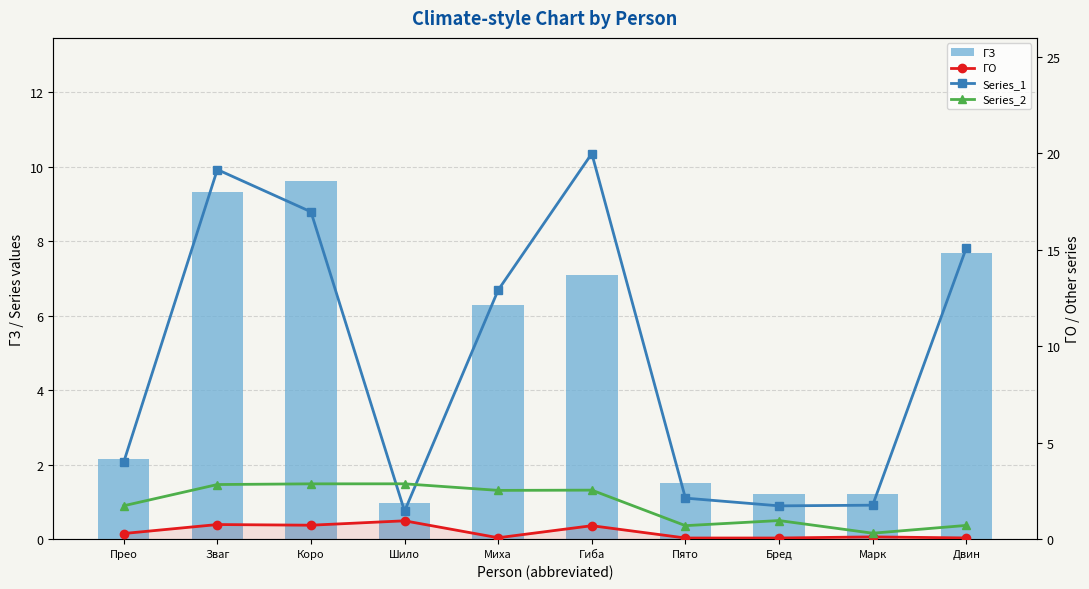

Which series has the largest range (max minus min)?

Series_1